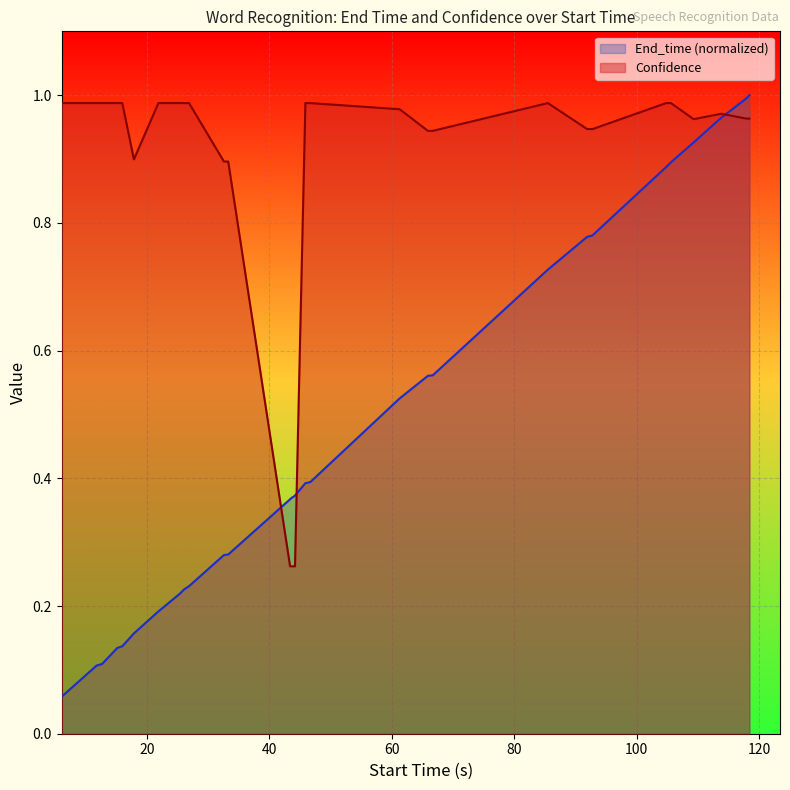

Which series has the largest range (max minus min)?

End_time (normalized)